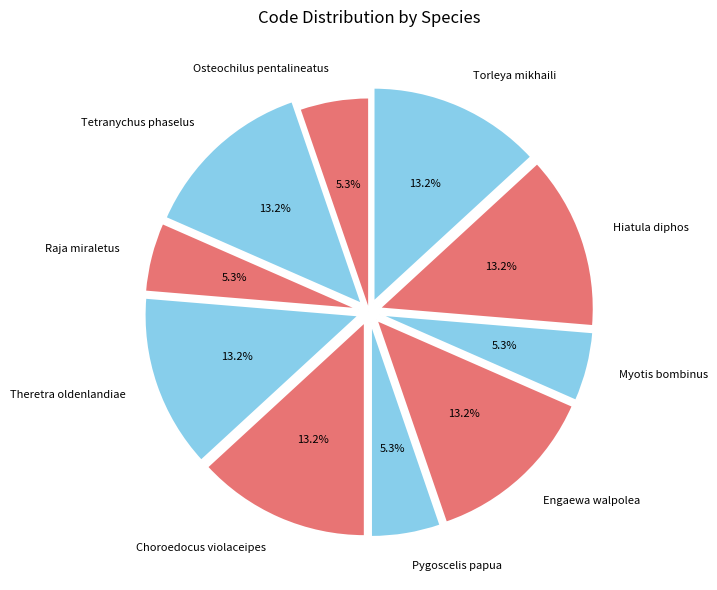

To the nearest percent, what portion does Choroedocus violaceipes represent?

13%